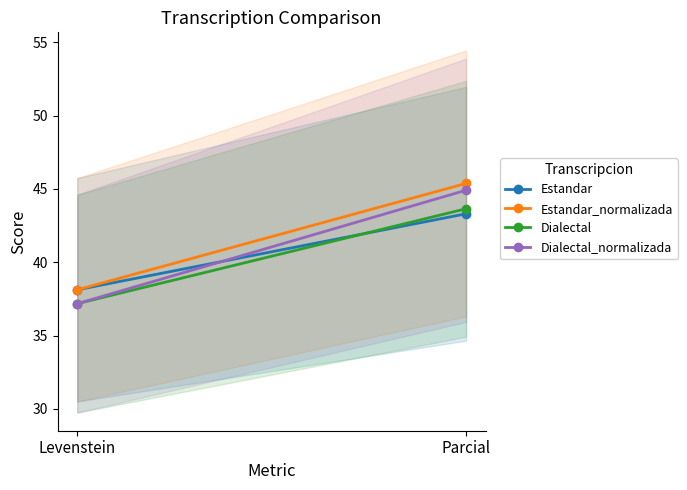

Is it true that Estandar_normalizada equals 13.7 at Levenstein?

False